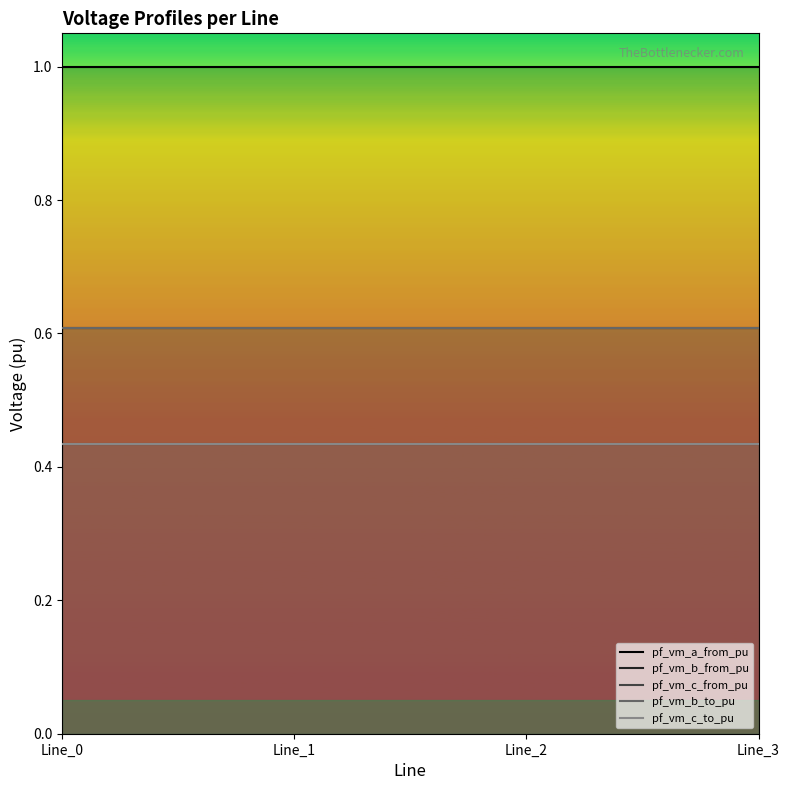

The pf_vm_b_from_pu series shows 0.9 at Line_0. True or false?

False